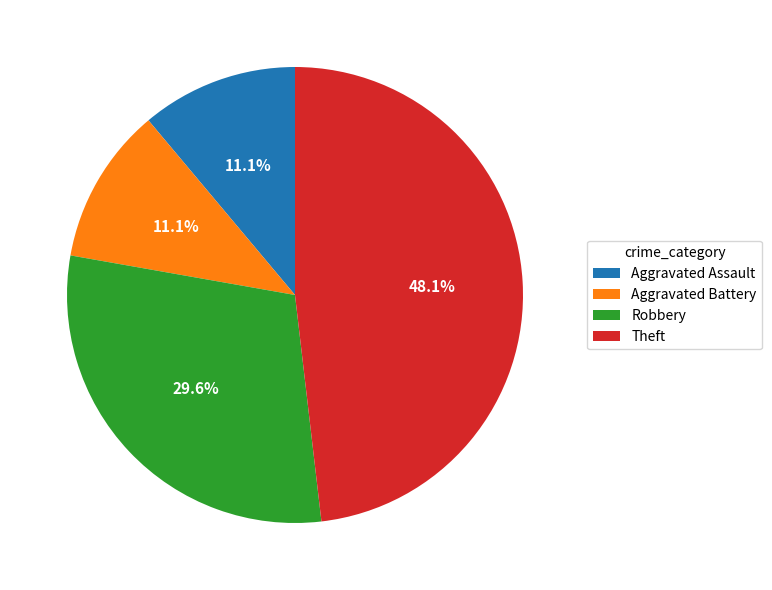

What is the ratio of the value at Theft to the value at Robbery?

1.6